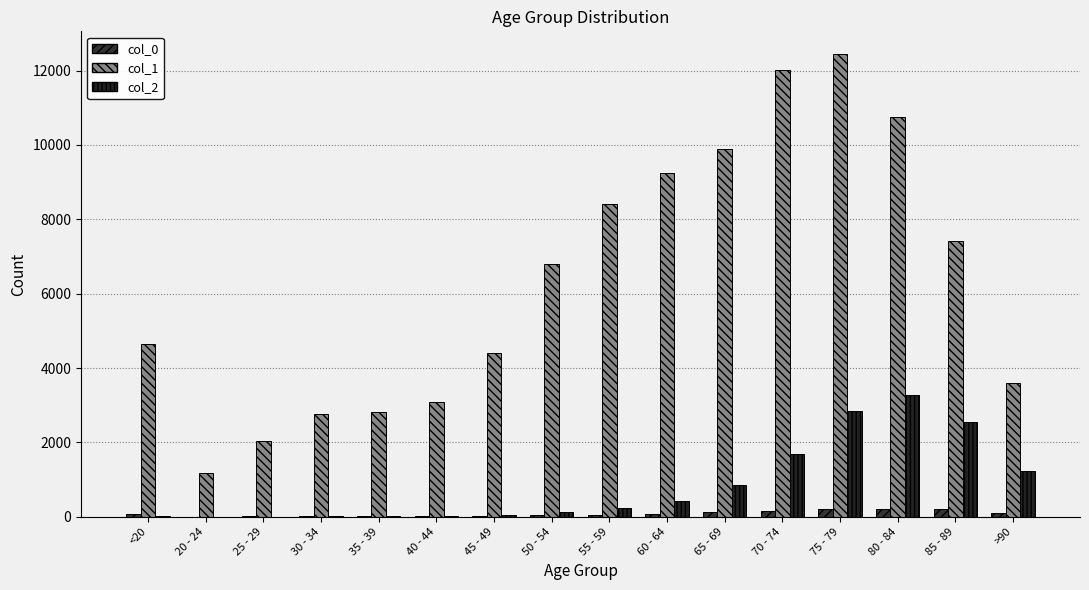

How many series are shown in this chart?

3